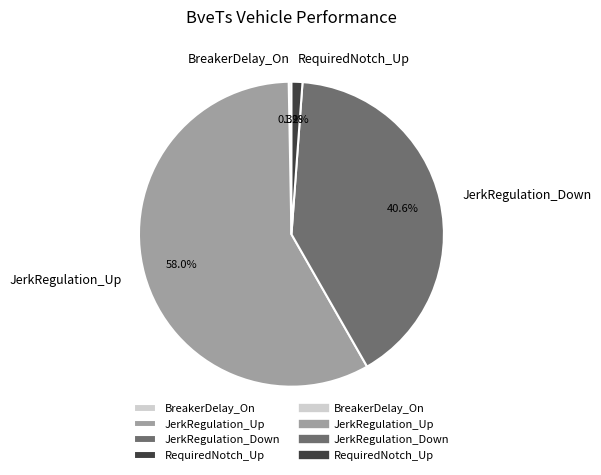

How many slices are in this pie chart?

4